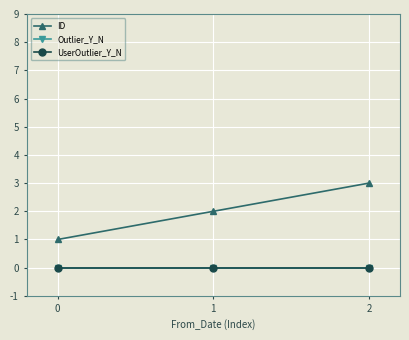

Is this an area chart (filled region under the line)?

No